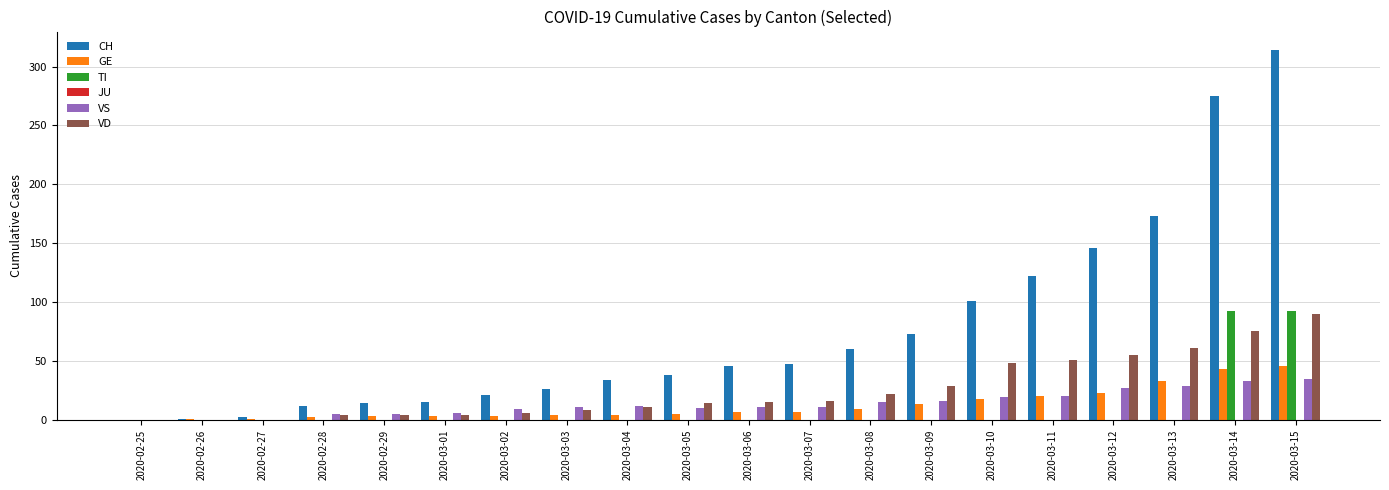

How many groups of bars are there?

20